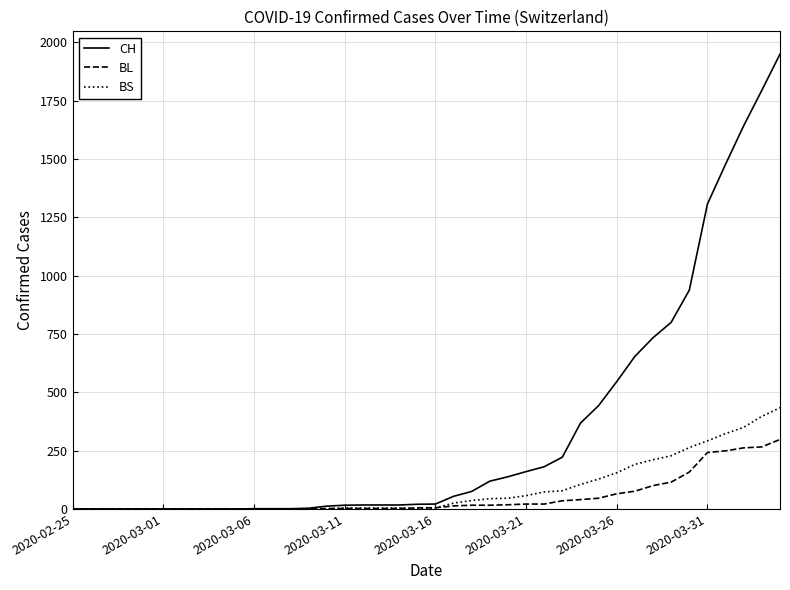

List the series in order of their peak value, highest first.

CH, BS, BL